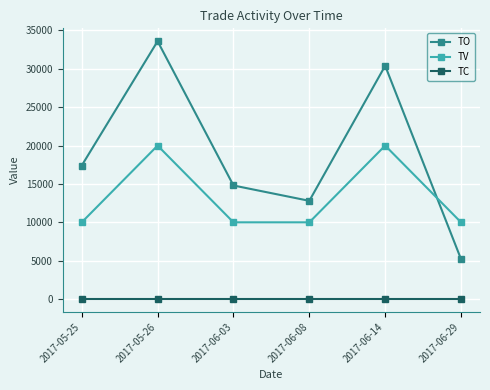

What is the average value of the TV series?

13333